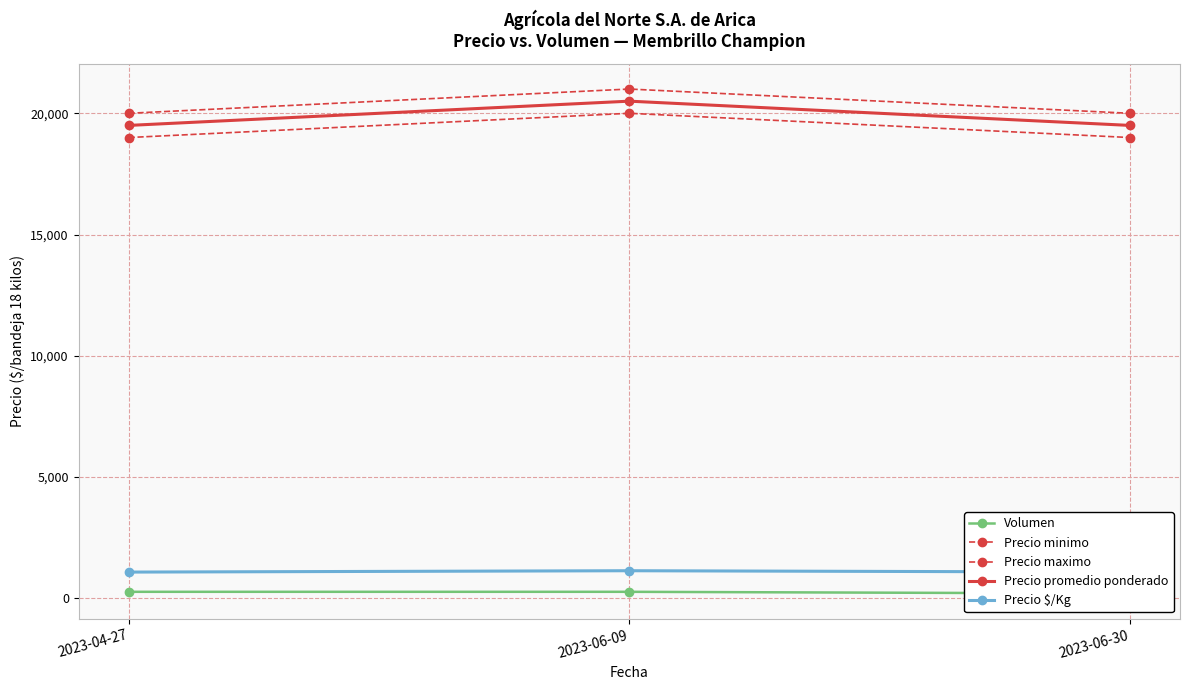

At which label does Precio maximo reach its peak?

2023-06-09